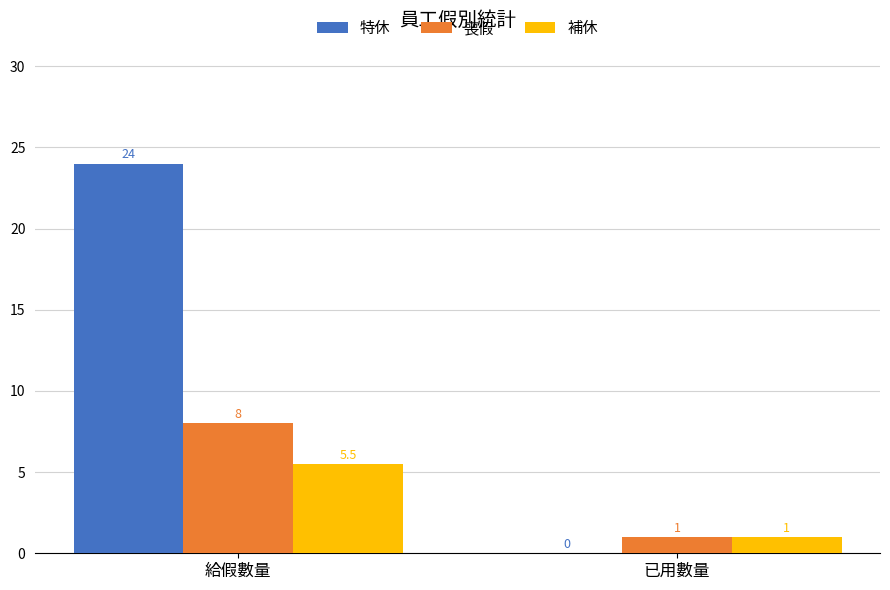

Which series has the widest spread of values?

特休